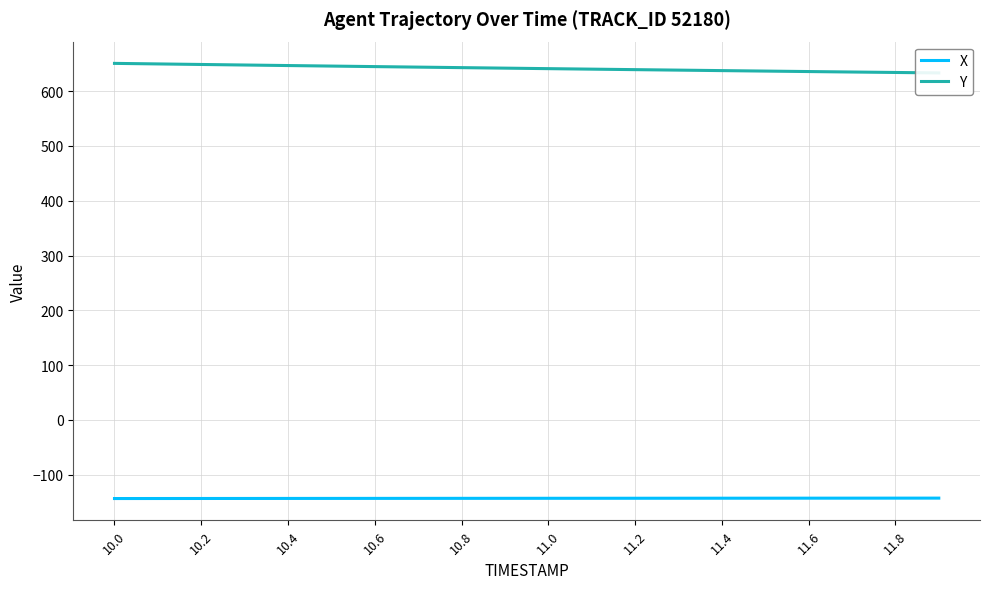

Where does the Y series first go above 641?

10.0